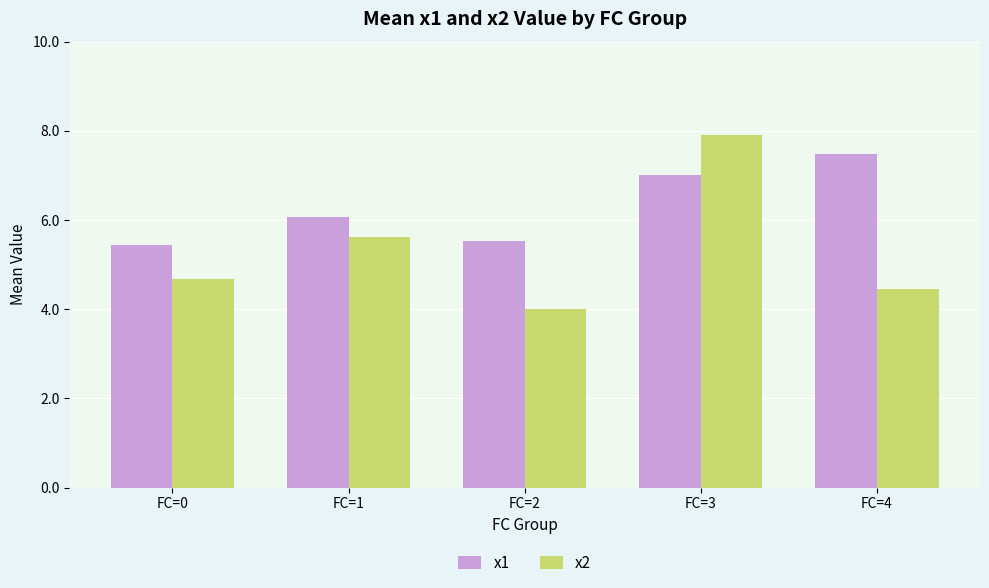

Which category has the lowest value in the x1 series?

FC=0